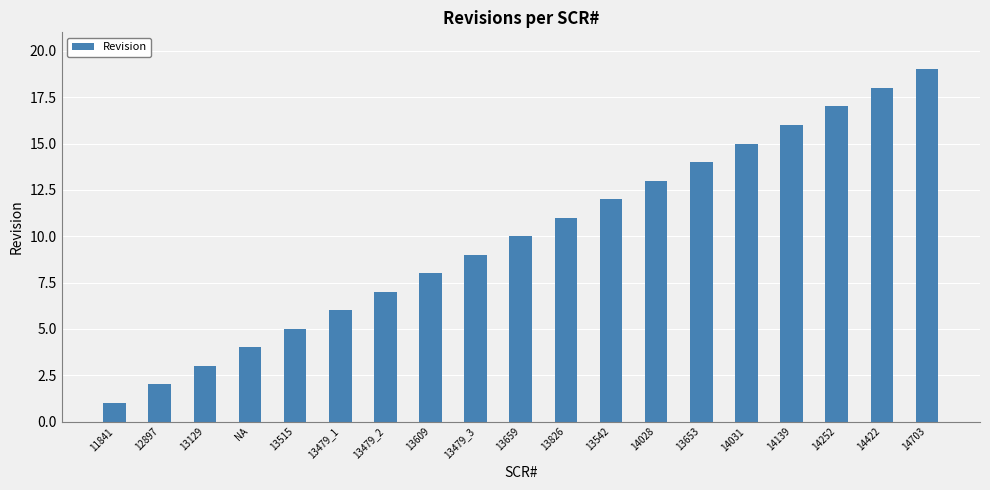

Reading left to right, transcribe all the data shown in this chart.

11841=1	12897=2	13129=3	NA=4	13515=5	13479_1=6	13479_2=7	13609=8	13479_3=9	13659=10	13826=11	13542=12	14028=13	13653=14	14031=15	14139=16	14252=17	14422=18	14703=19